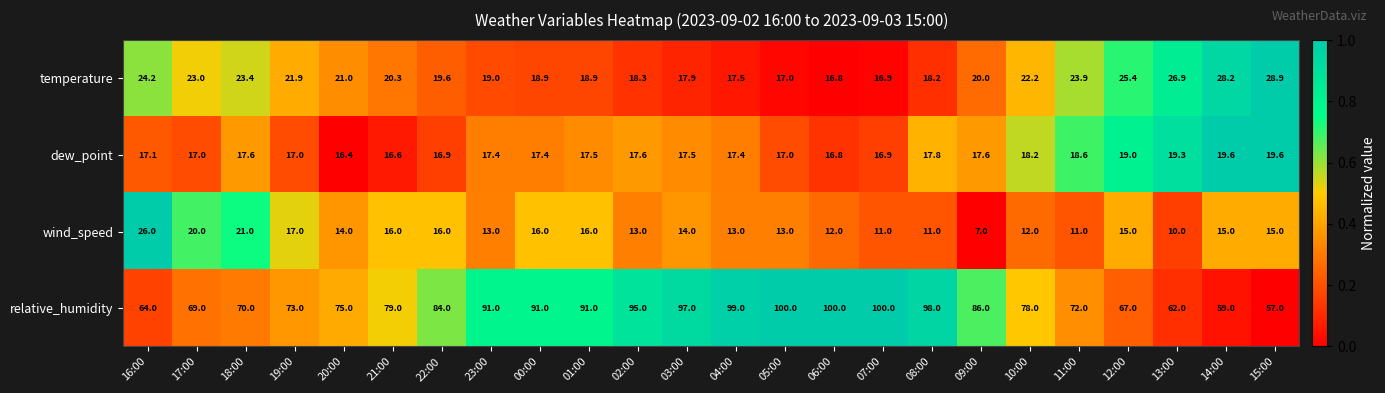

Which series has the largest range (max minus min)?

relative_humidity